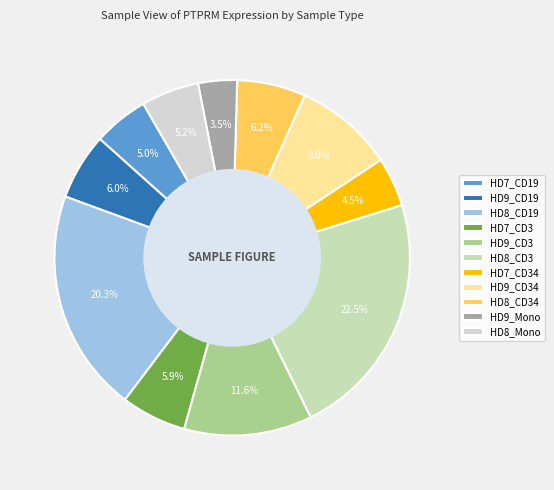

How many slices are in this pie chart?

11